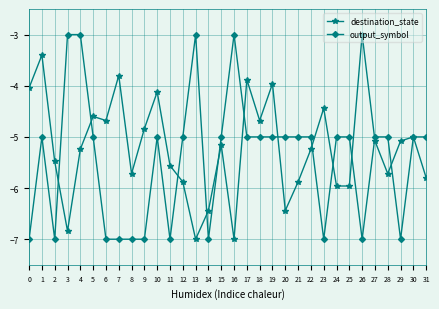

Where is the first local minimum for destination_state?

3